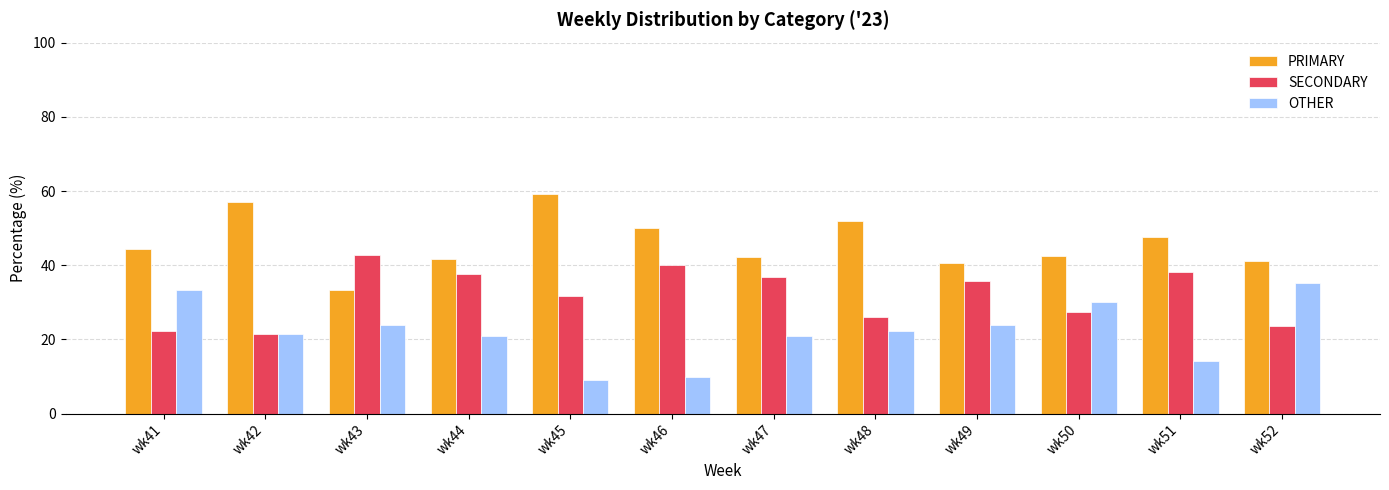

True or false: SECONDARY has a value of 35.7 at wk49.

True